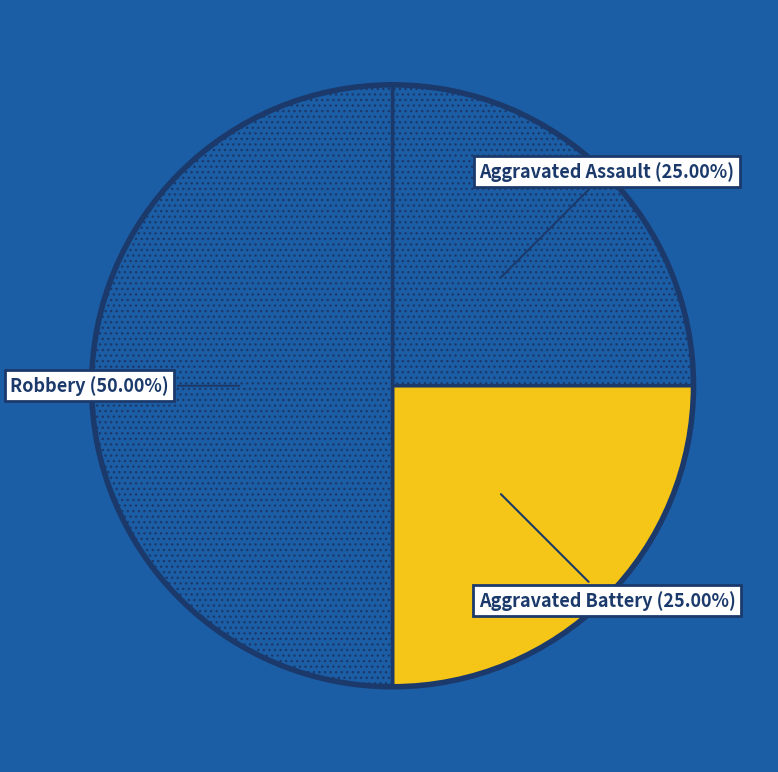

Is the sum of Aggravated Assault and Robbery greater than half?

Yes